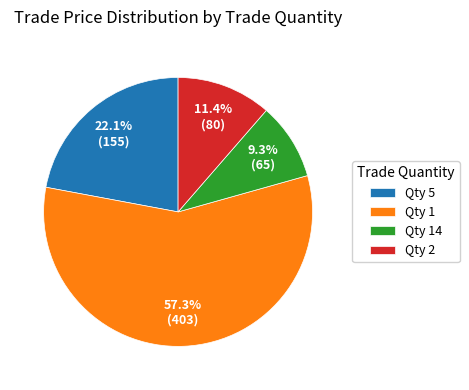

To the nearest percent, what is the difference between the largest and smallest slice percentages?

48%